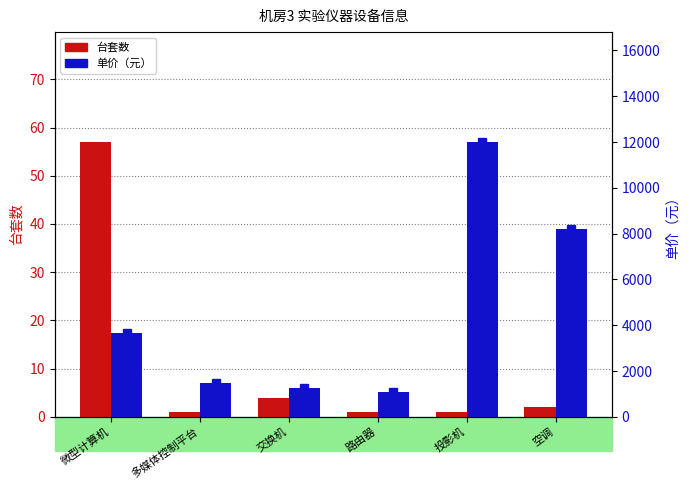

Rank the categories by 台套数 value from highest to lowest.

微型计算机, 交换机, 空调, 多媒体控制平台, 路由器, 投影机